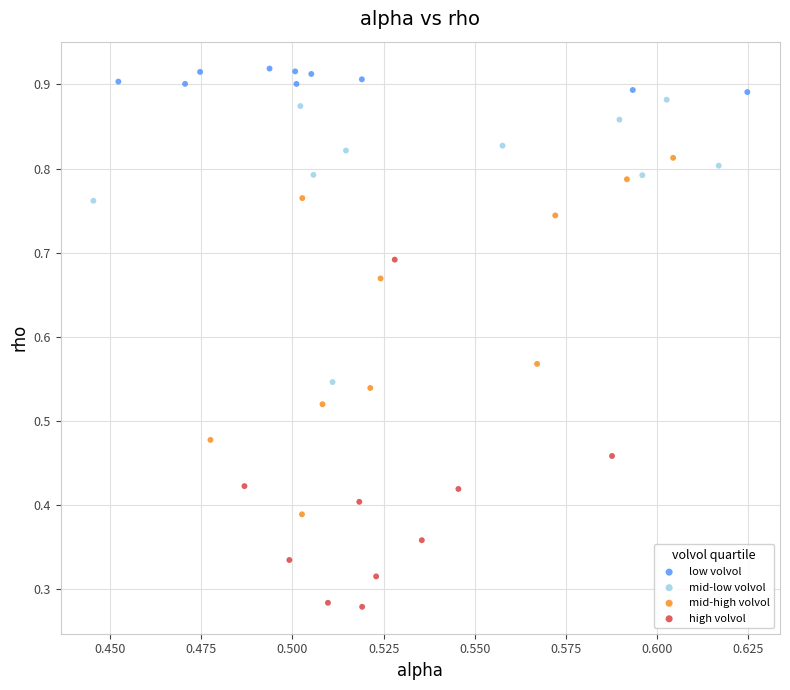

Which series reaches the maximum Y coordinate?

low volvol